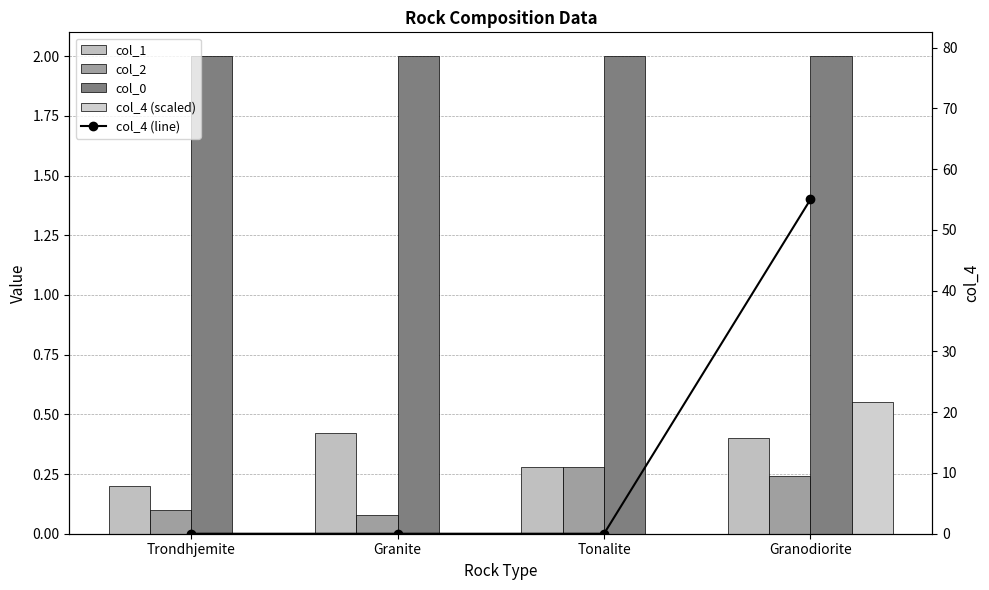

Which label corresponds to the smallest value in the chart?

Trondhjemite